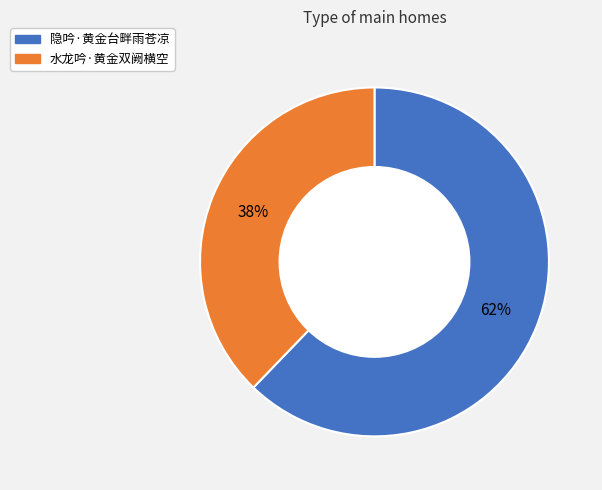

What is the smallest slice in the pie chart?

水龙吟·黄金双阙横空